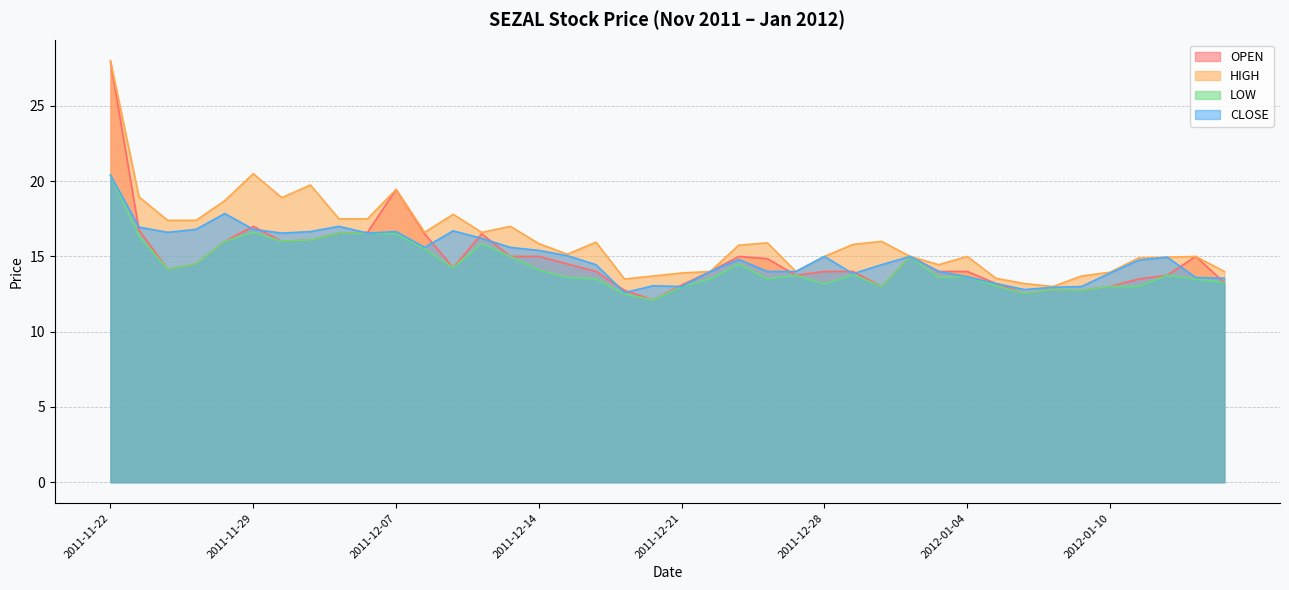

What is the average value of the LOW series?

14.4